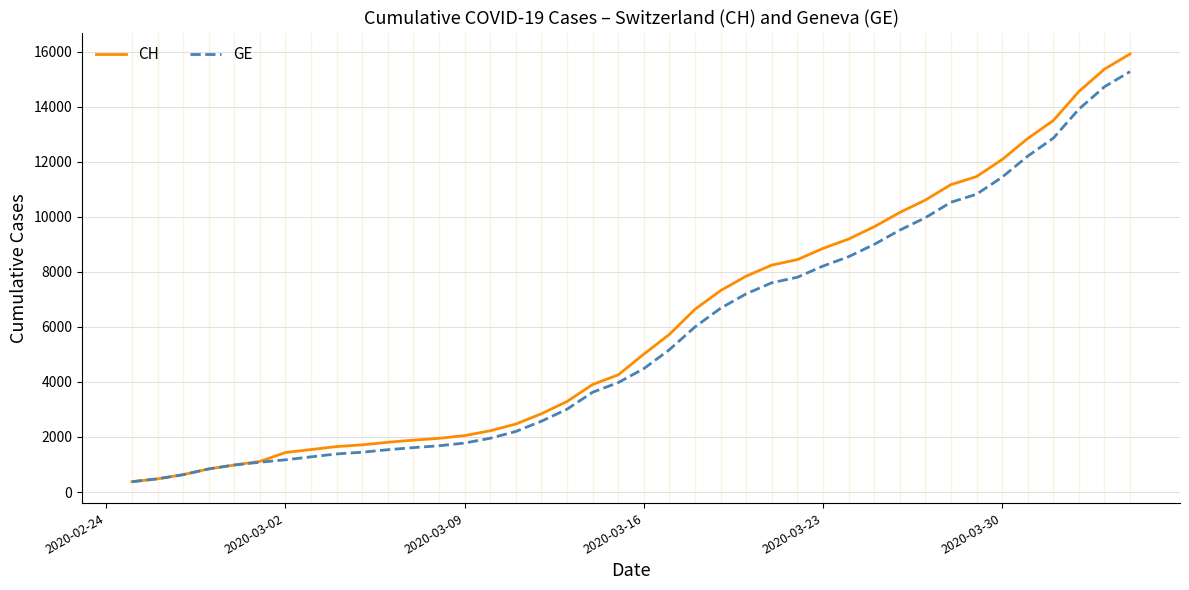

What is the highest value of the GE series?

15284